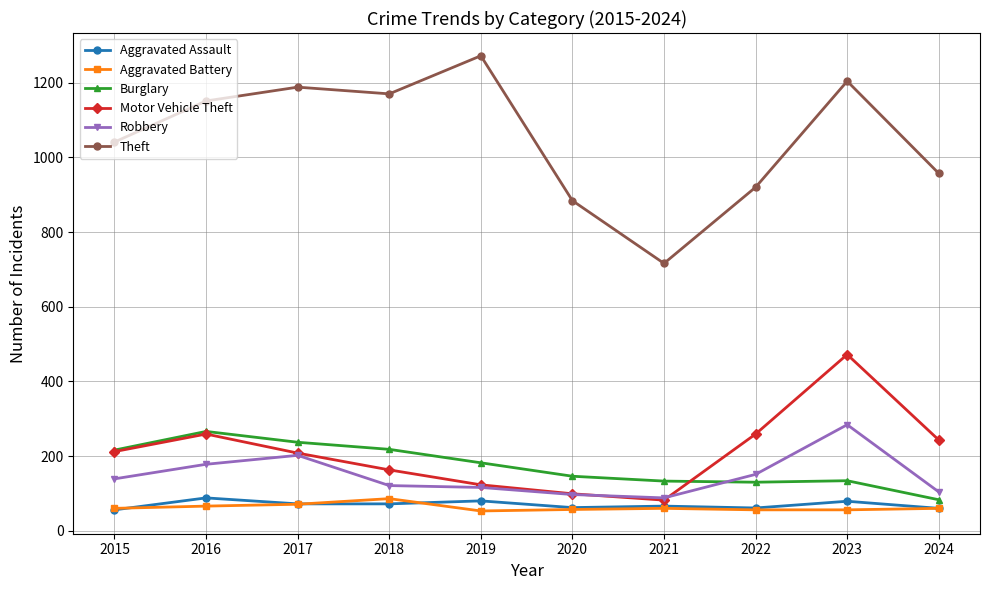

How many lines are shown in the chart?

6